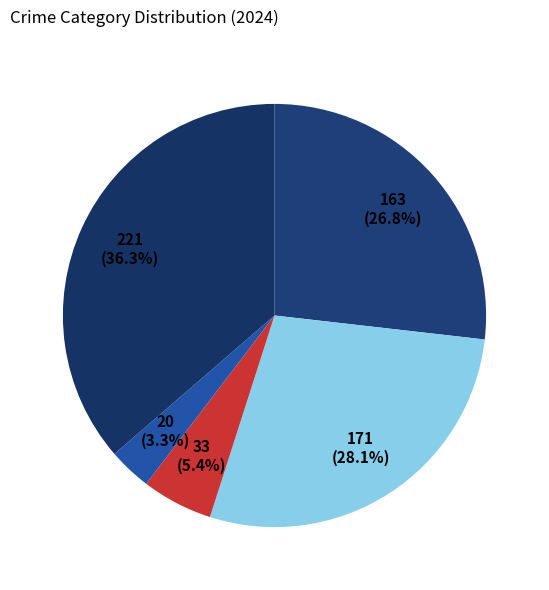

Rank the categories by value from highest to lowest.

Robbery, Aggravated Battery, Aggravated Assault, Criminal Sexual Assault, Homicide